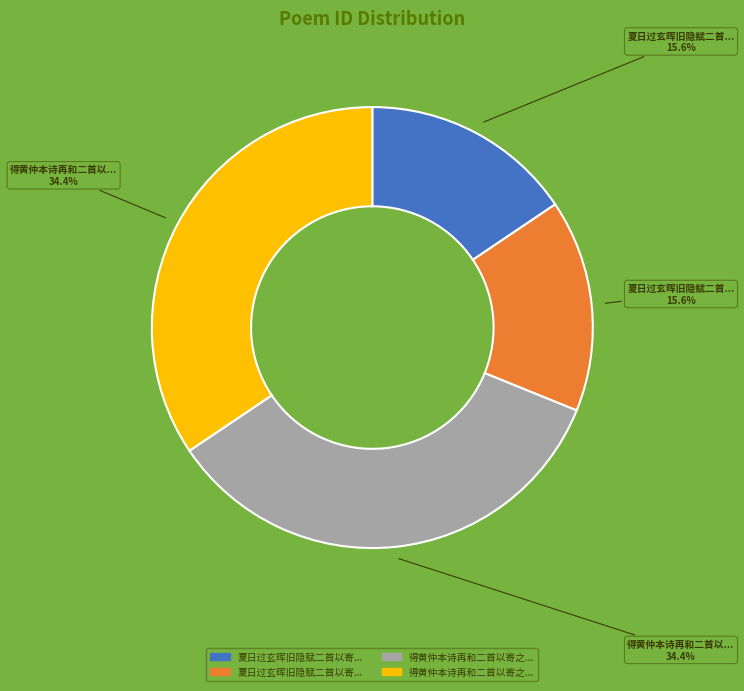

Is there any slice that represents more than half of the pie?

No